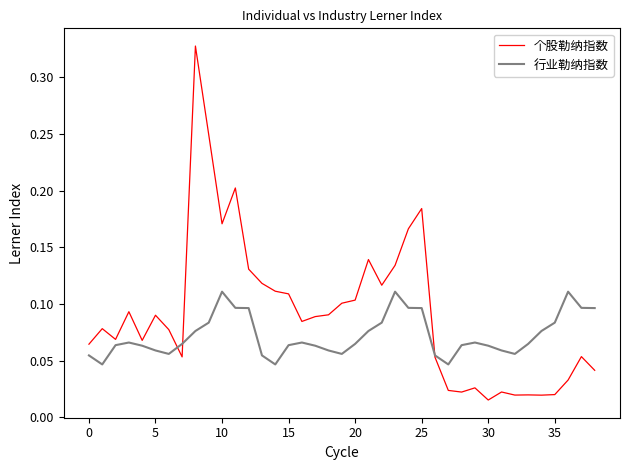

List the series in order of their overall mean, lowest first.

行业勒纳指数, 个股勒纳指数